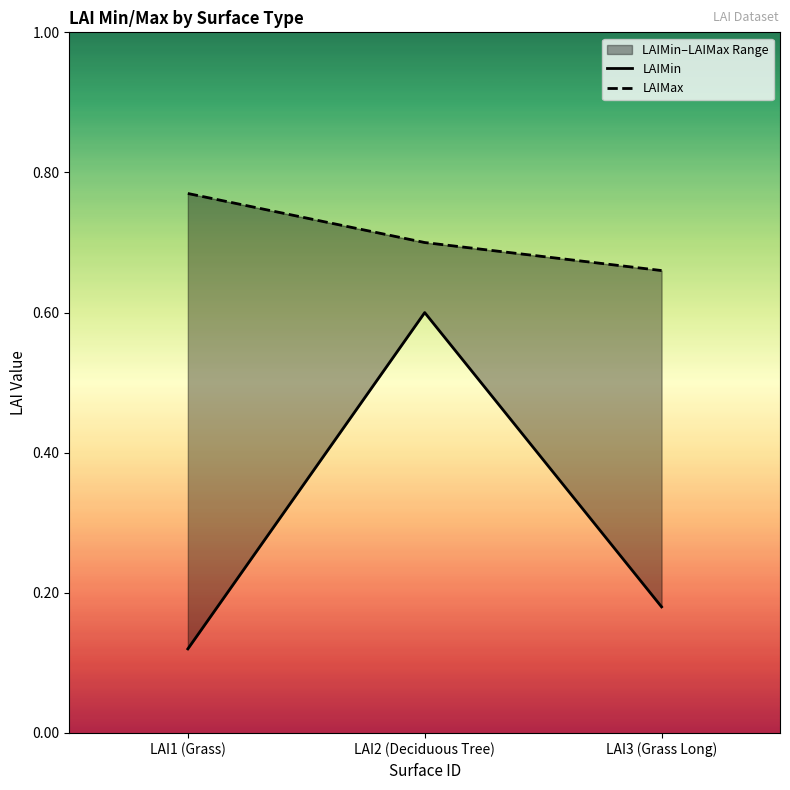

What is the lowest value of the LAIMax series?

0.7